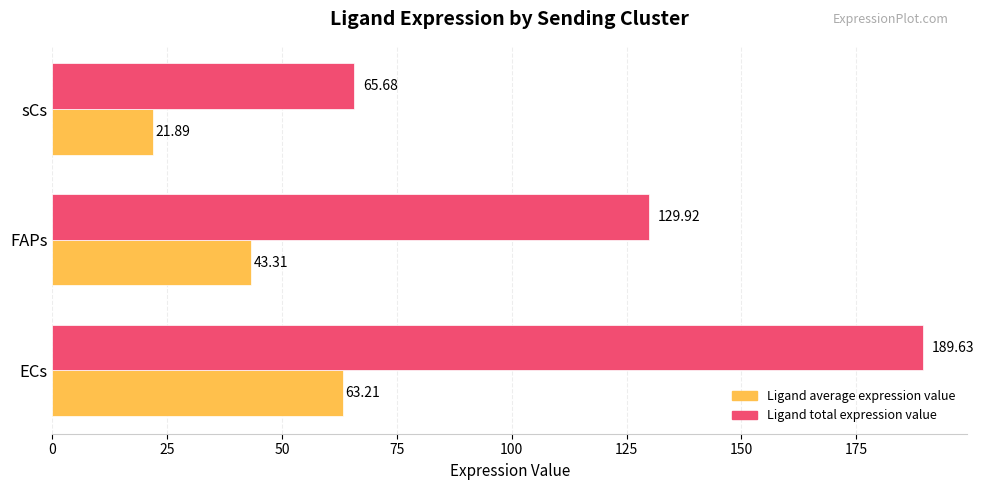

At which label is Ligand average expression value closest to 42?

FAPs